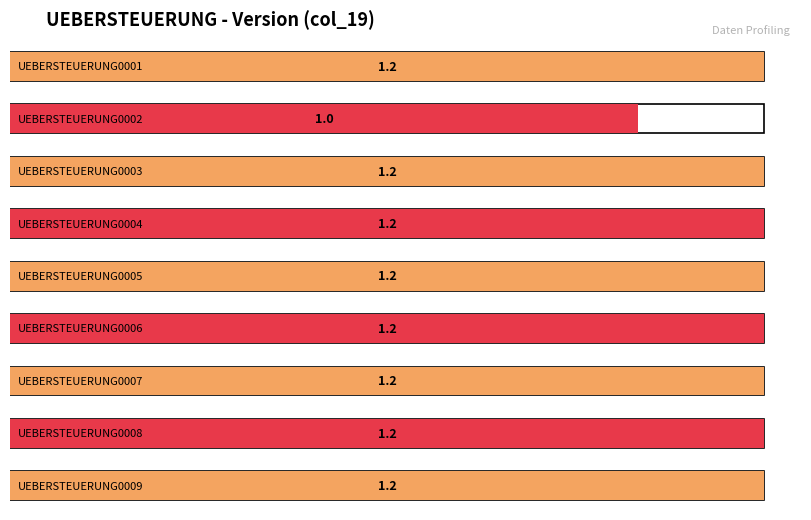

Count the number of data series in this chart.

1